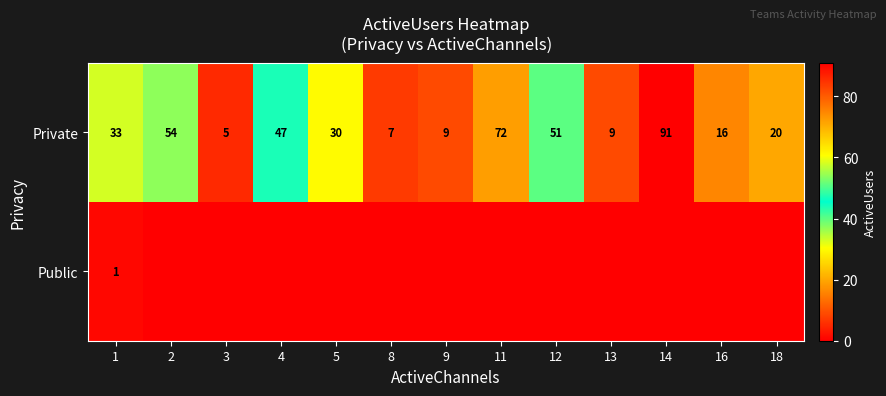

The Private series shows 72 at 11. True or false?

True